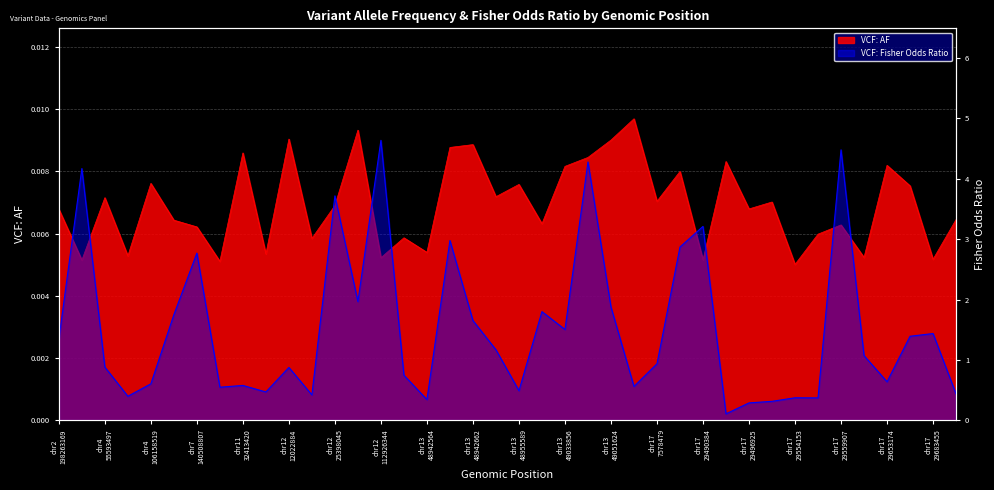

What is the maximum value shown in the chart?

4.6